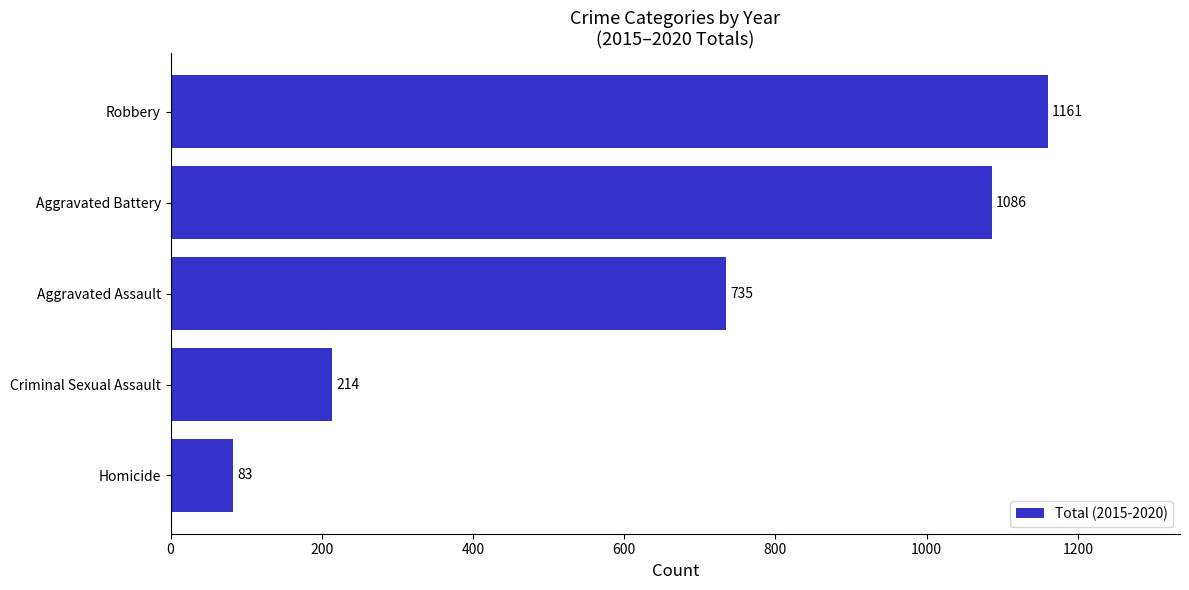

At which label is the value closest to 622?

Aggravated Assault